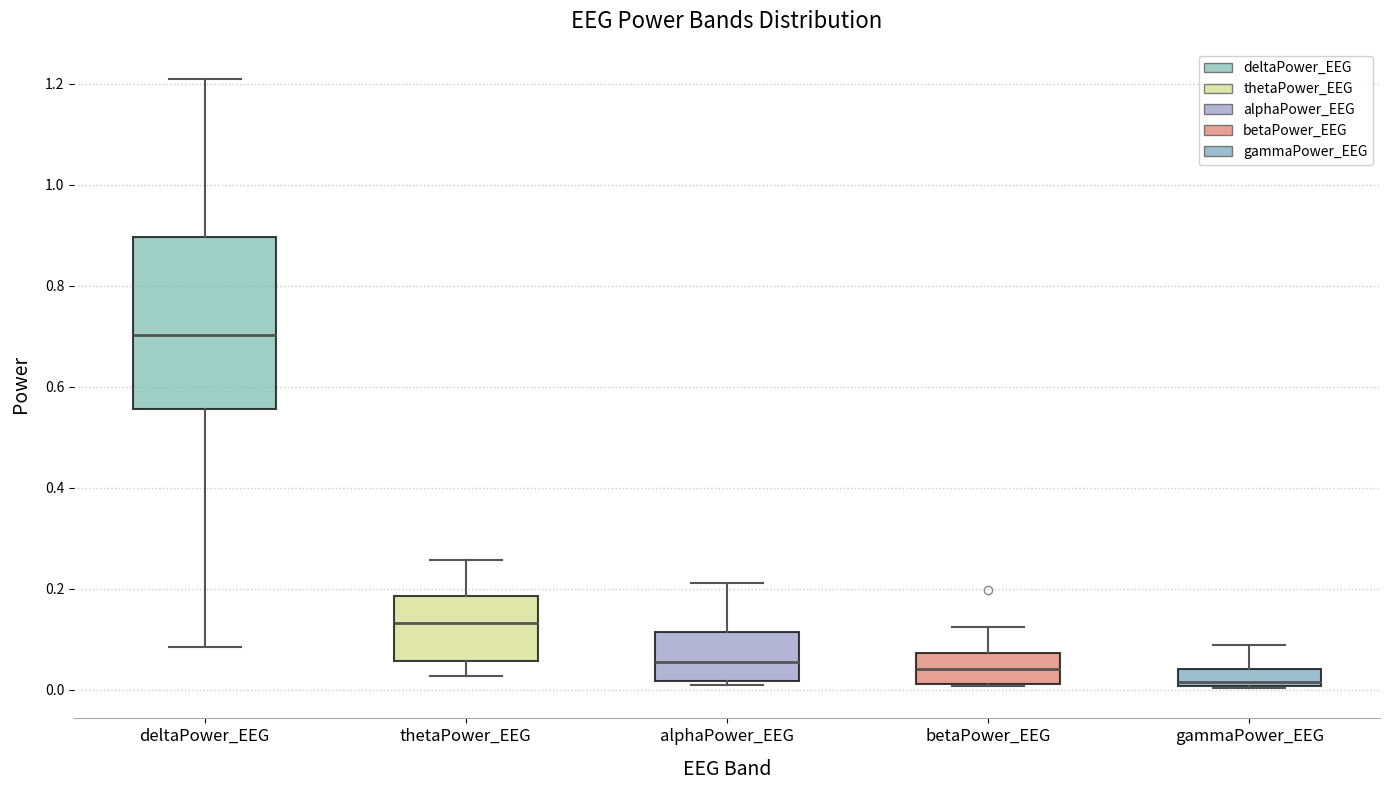

Where is the upper edge of the box for deltaPower_EEG on the y-axis? The values are not printed on the chart, so give them approximately, as read against the axis.

0.90